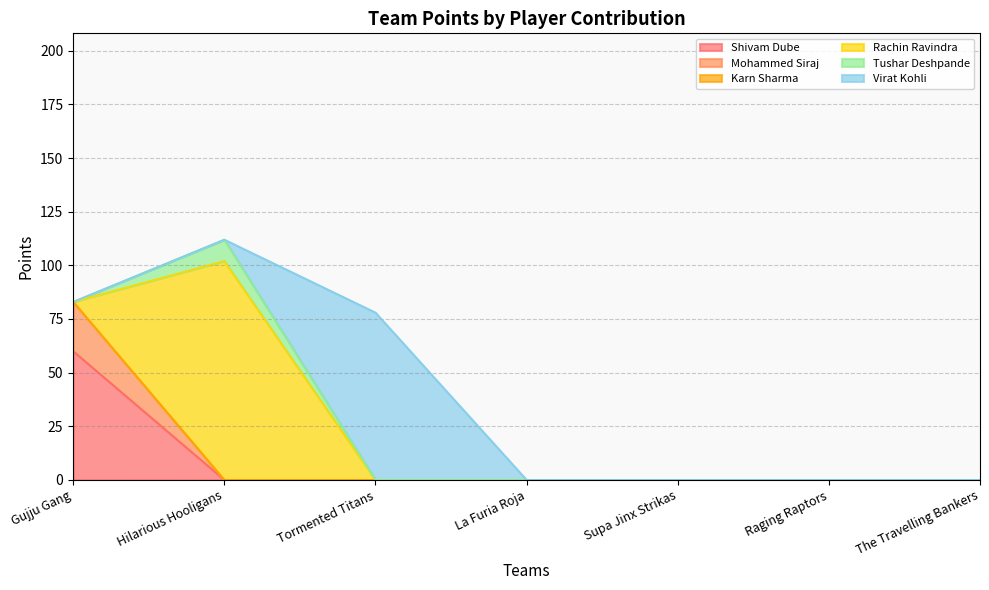

True or false: Tushar Deshpande has more than 0 points higher than both neighbors.

True